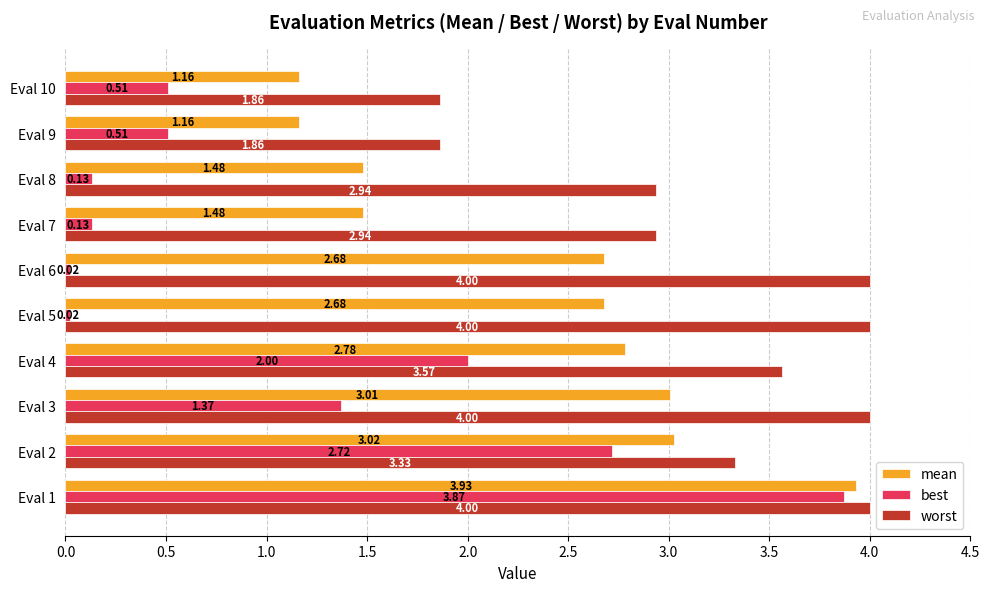

What is the difference between the maximum and minimum values in the worst series?

2.1